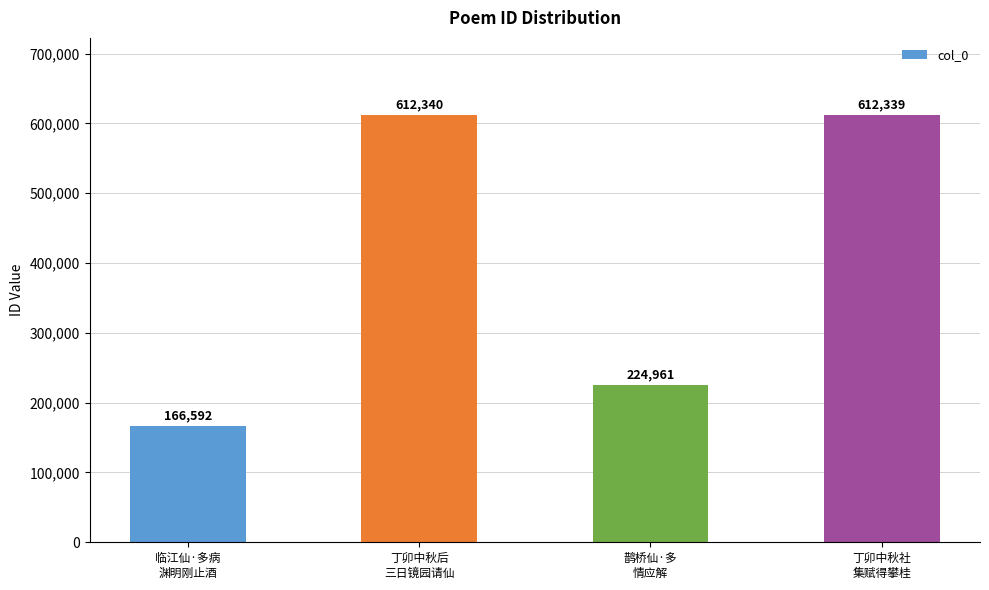

Reading right to left, list all the values displayed in this chart.

612339	224961	612340	166592